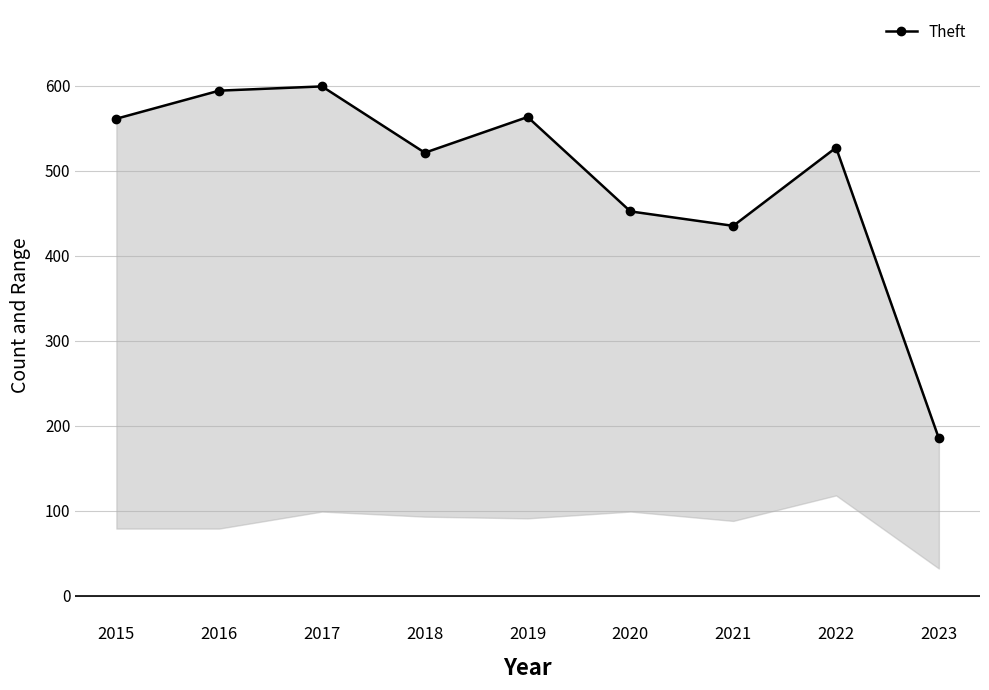

What is the sum of the values at 2020 and 2018?

973